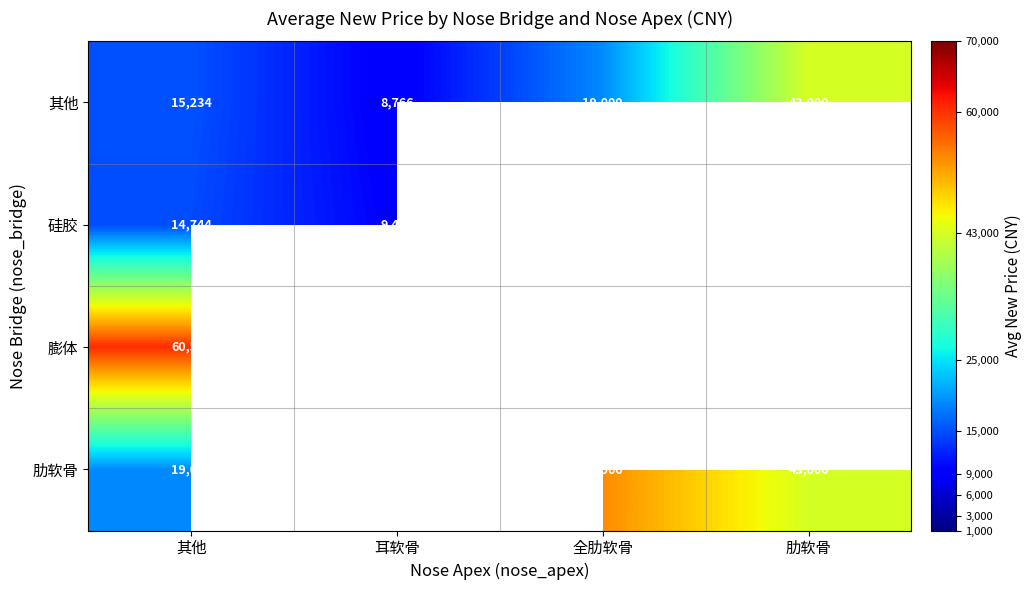

At which label is 其他 closest to 25883?

全肋软骨